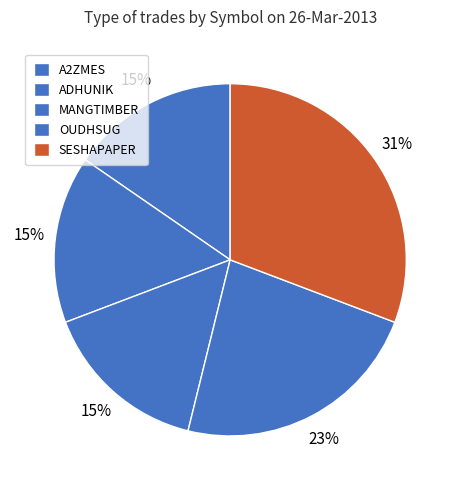

How many slices are in this pie chart?

5